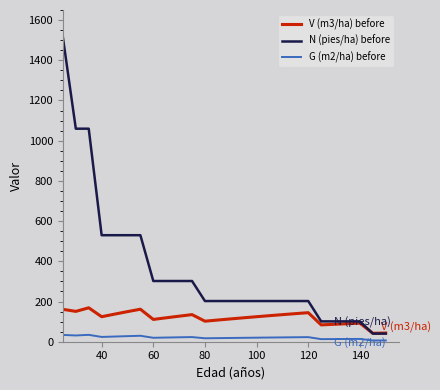

Rank the series by their average value, from highest to lowest.

N (pies/ha) before, V (m3/ha) before, G (m2/ha) before